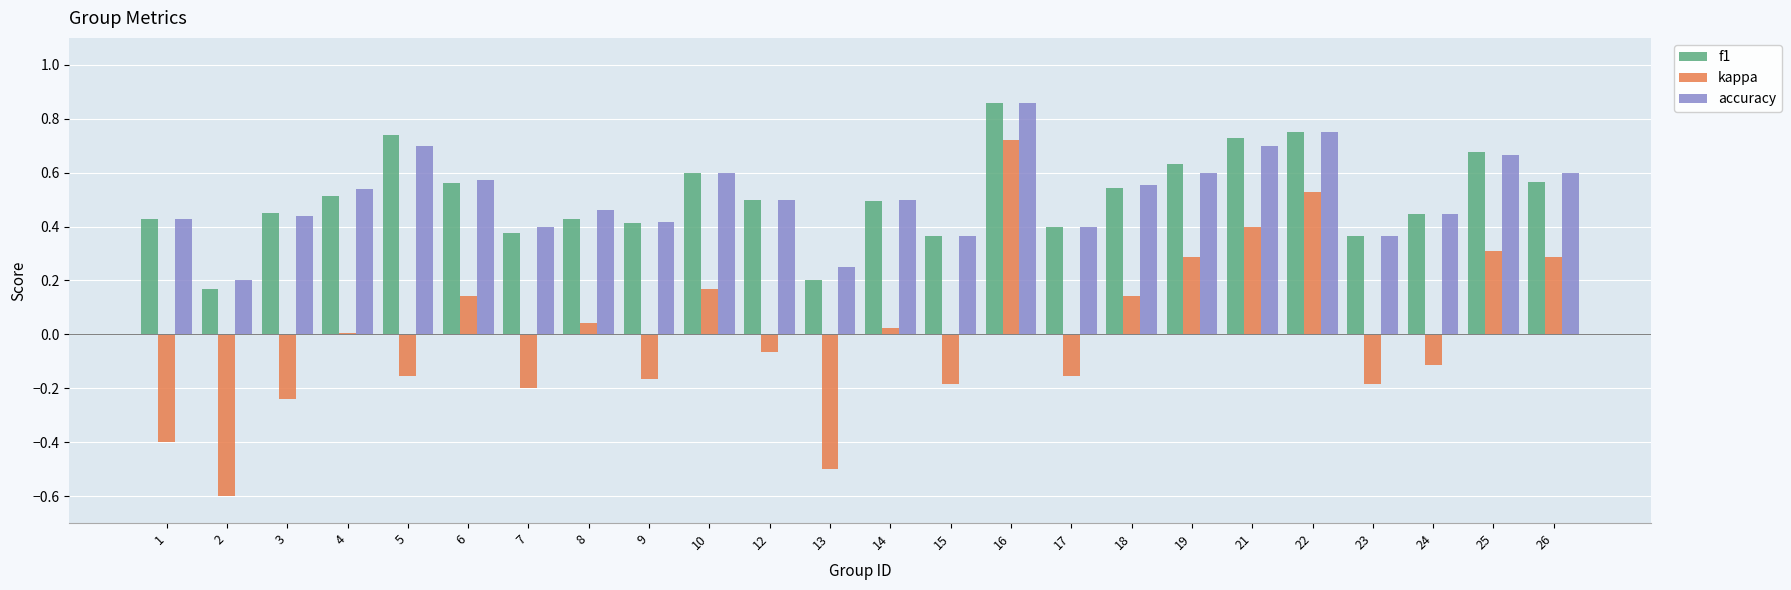

How many categories are shown in the chart?

24